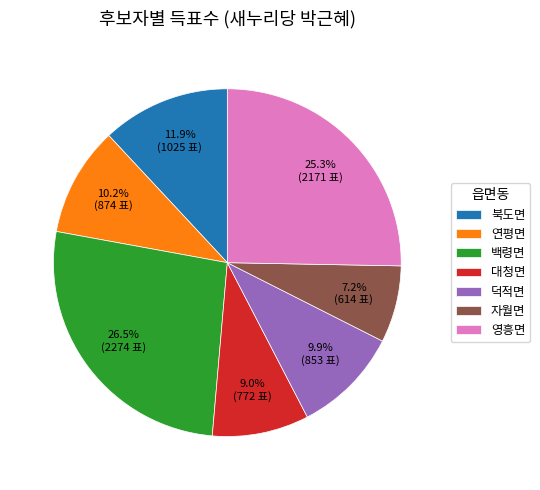

Count the number of slices in the pie.

7